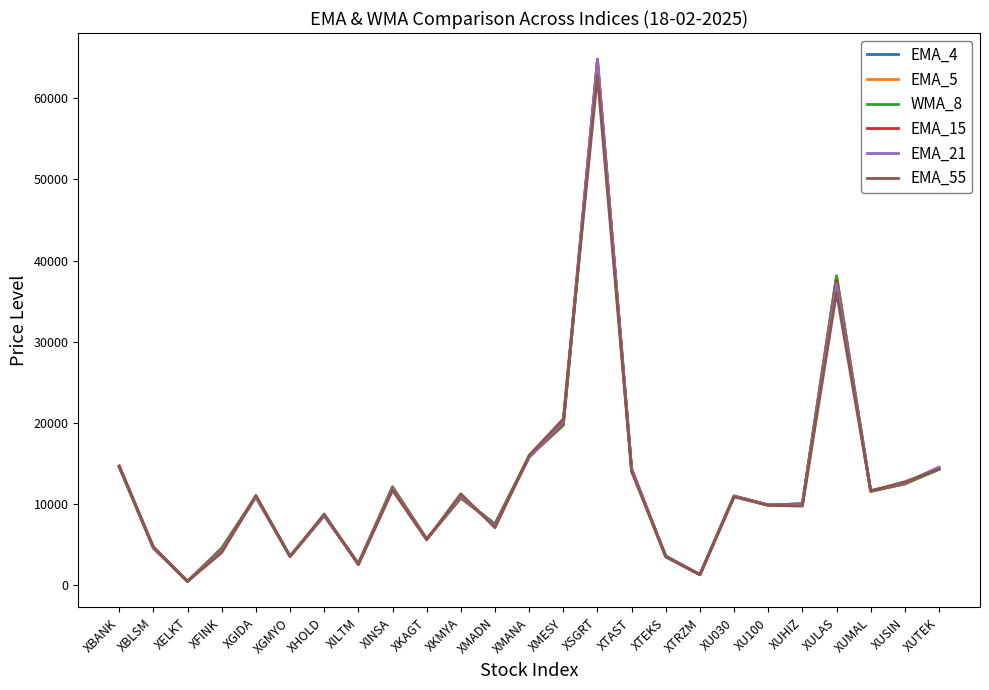

What is the greatest value displayed?

64817.0